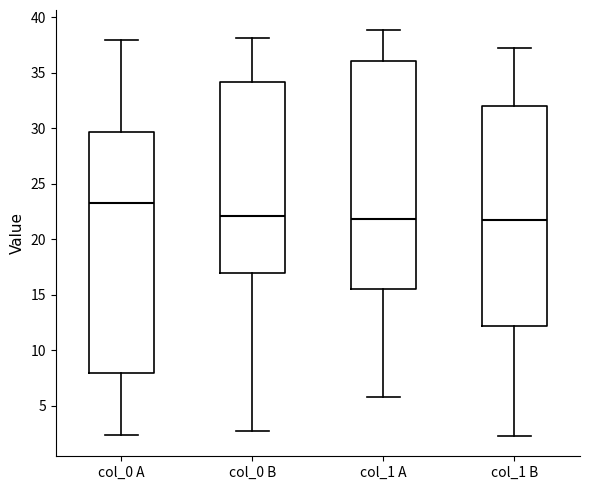

Where is the upper edge of the box for col_0 A on the y-axis? The values are not printed on the chart, so give them approximately, as read against the axis.

29.5